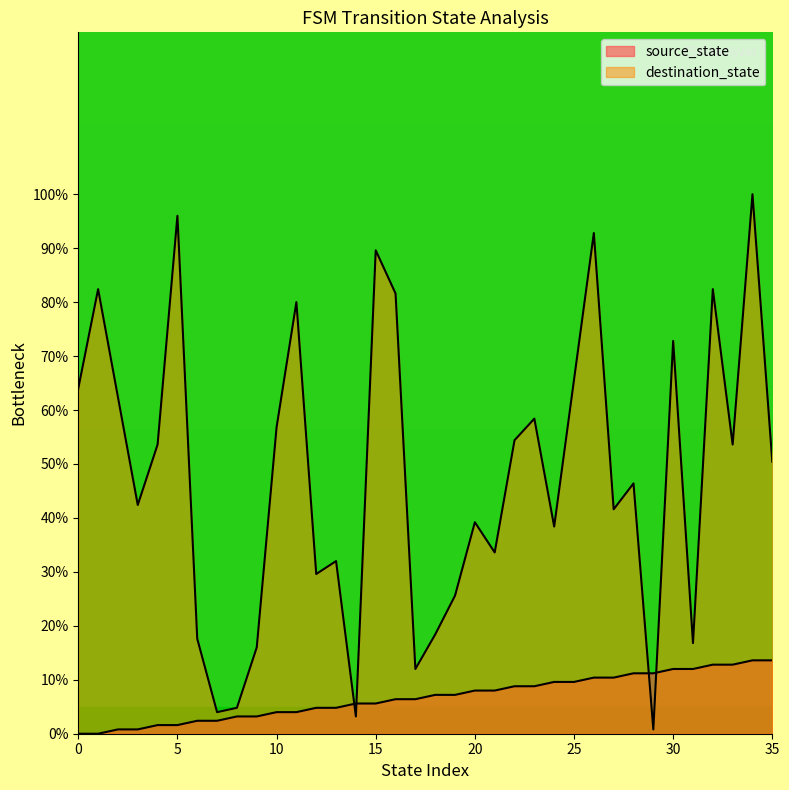

At how many categories does at least one series exceed 10?

33